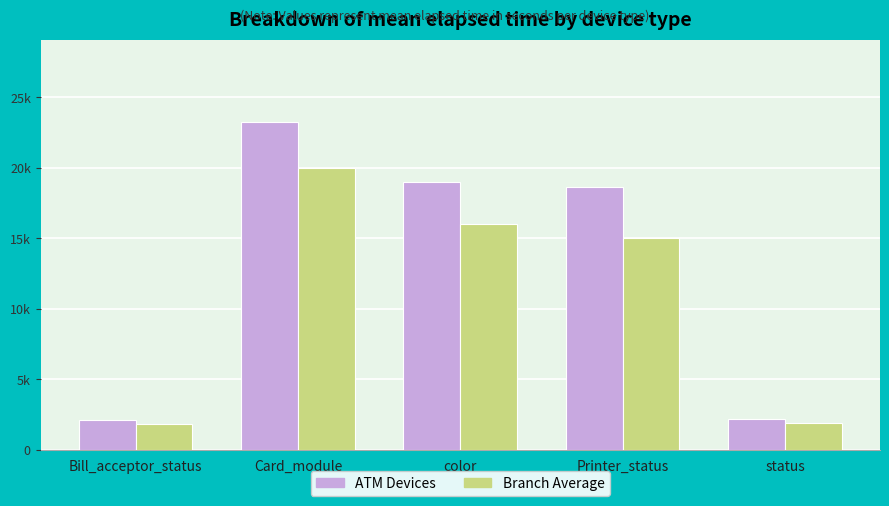

The ATM Devices series shows 30980 at color. True or false?

False